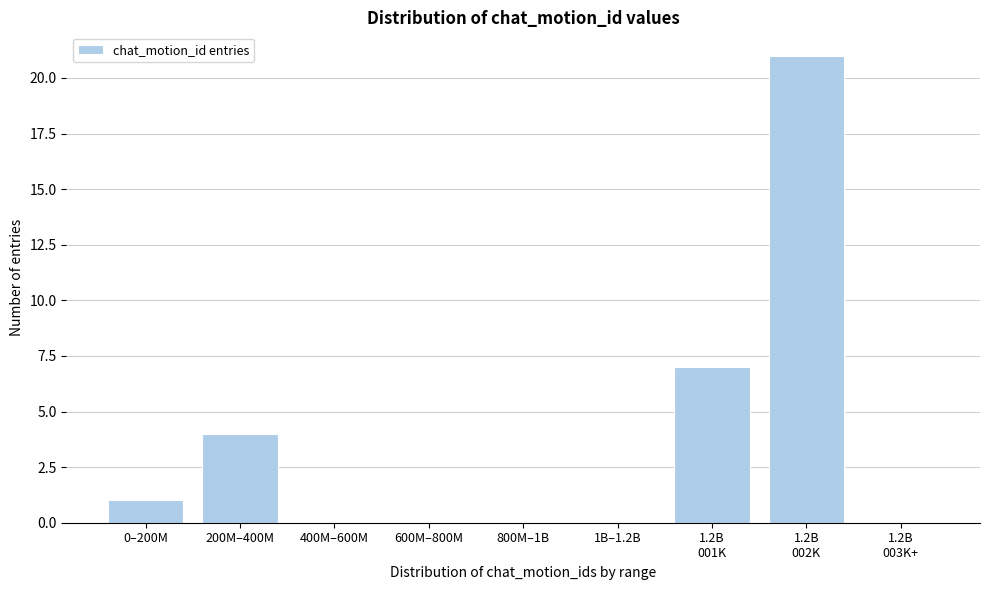

Is it true that the value at 1B–1.2B is 6?

False